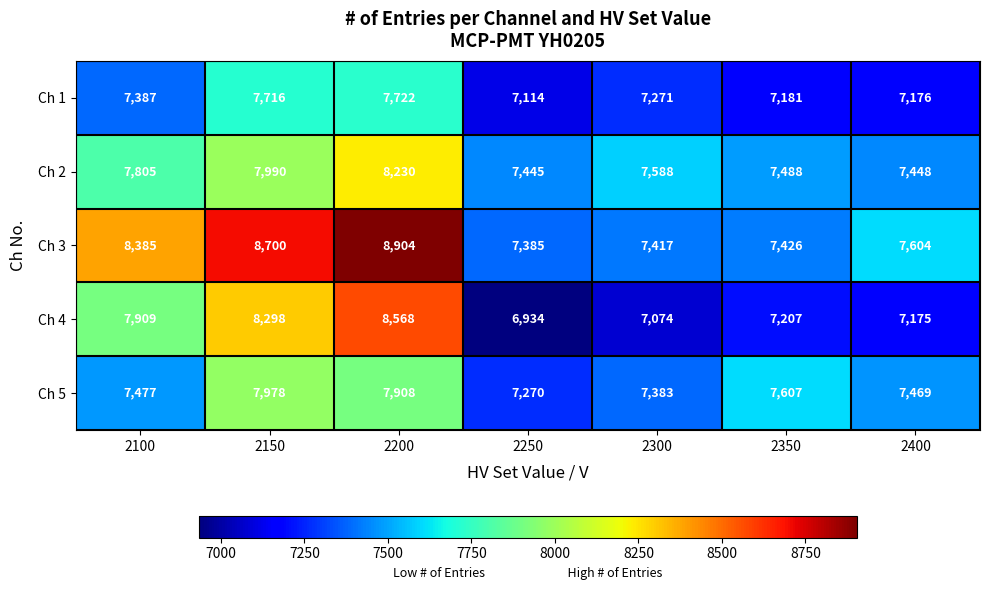

What is the greatest value displayed?

8904